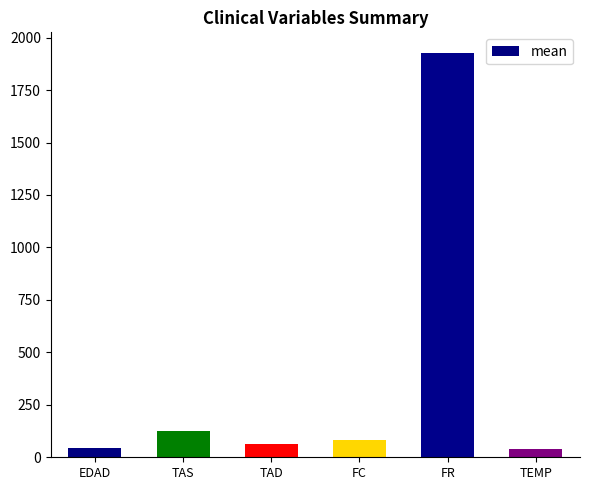

What is the label of the 3rd bar from the left?

TAD